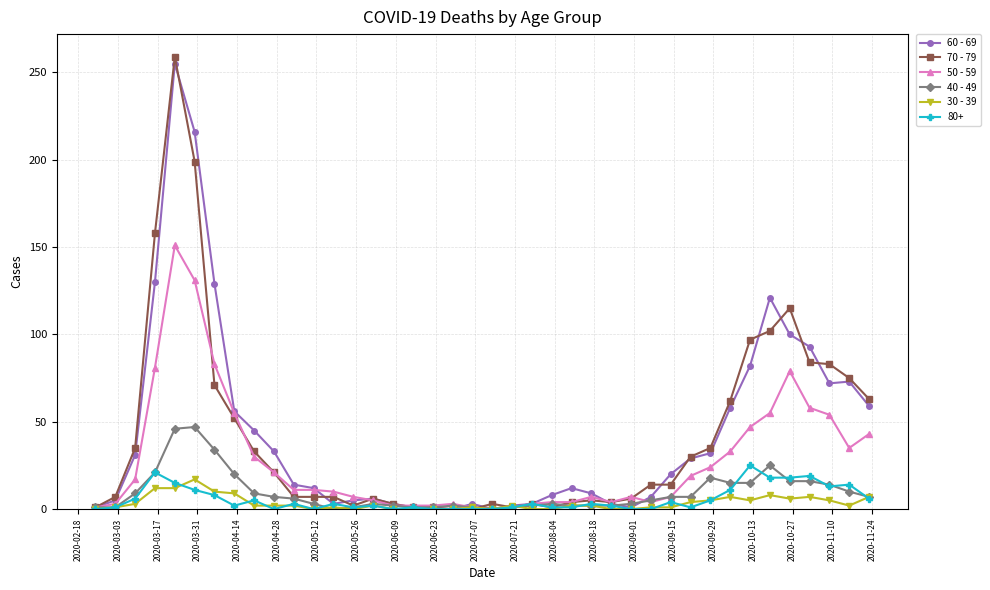

What is the maximum value shown in the chart?

259